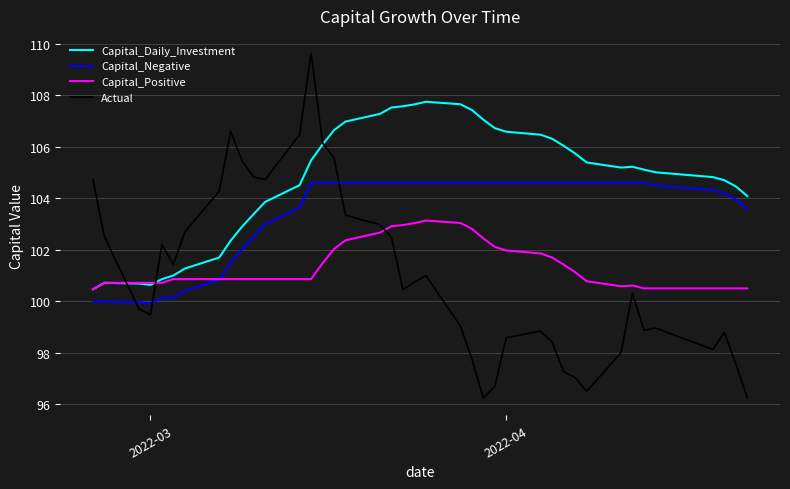

What are all the series names shown in the legend?

Capital_Daily_Investment, Capital_Negative, Capital_Positive, Actual